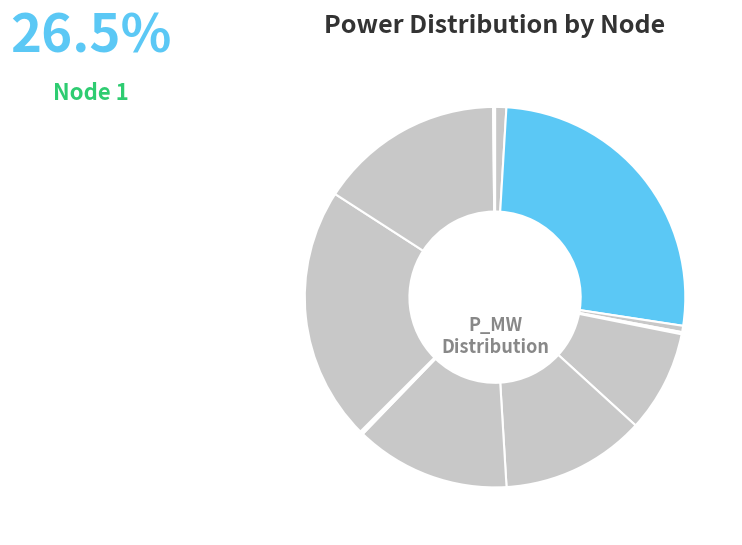

Is there any slice that represents more than half of the pie?

No